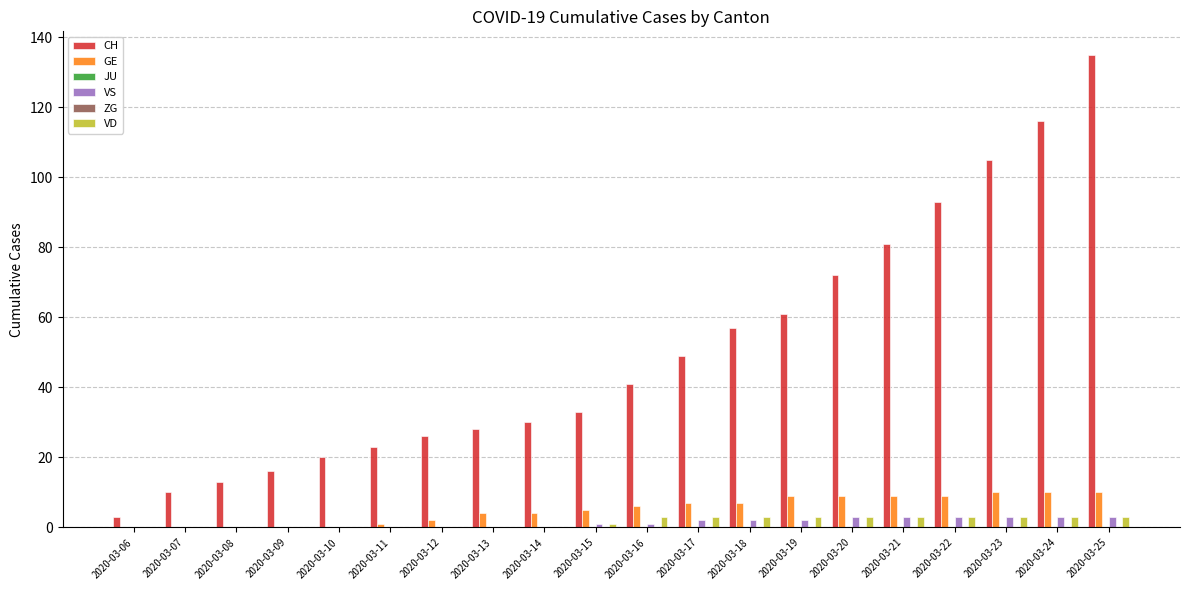

Count the number of data series in this chart.

6